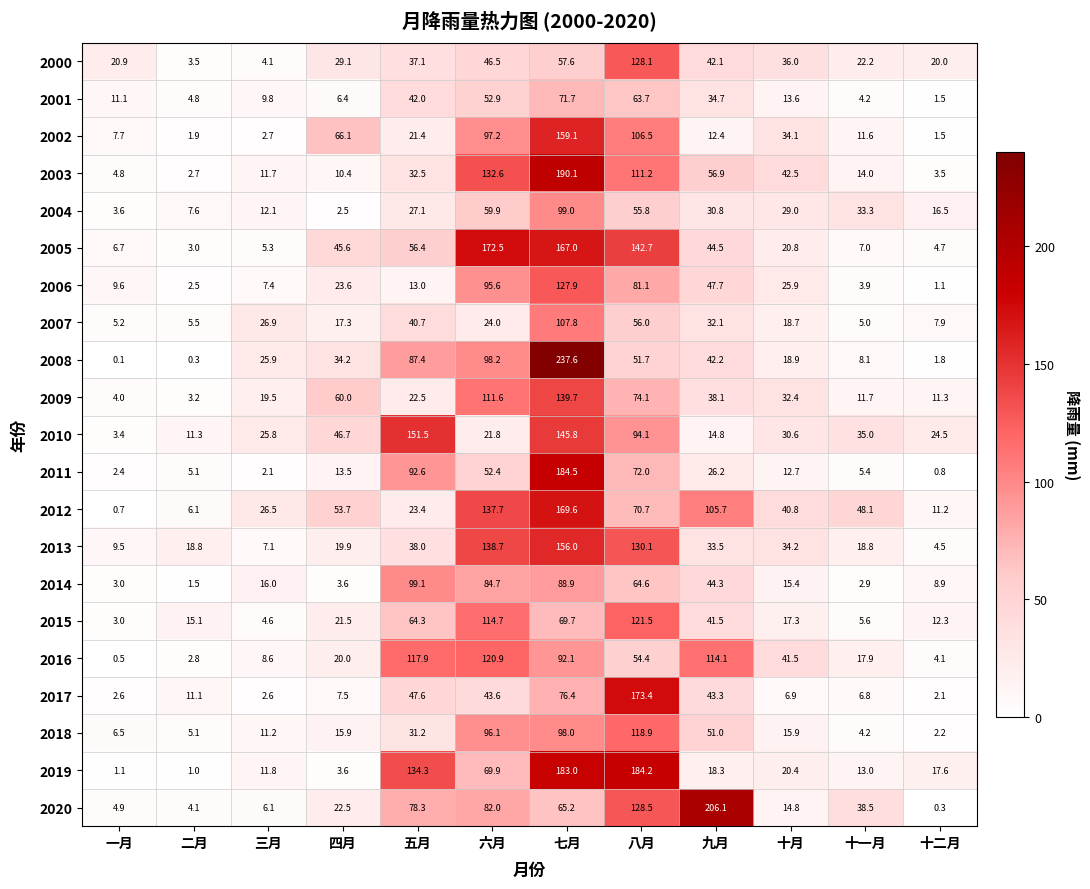

Which category has the lowest value in the 2020 series?

十二月